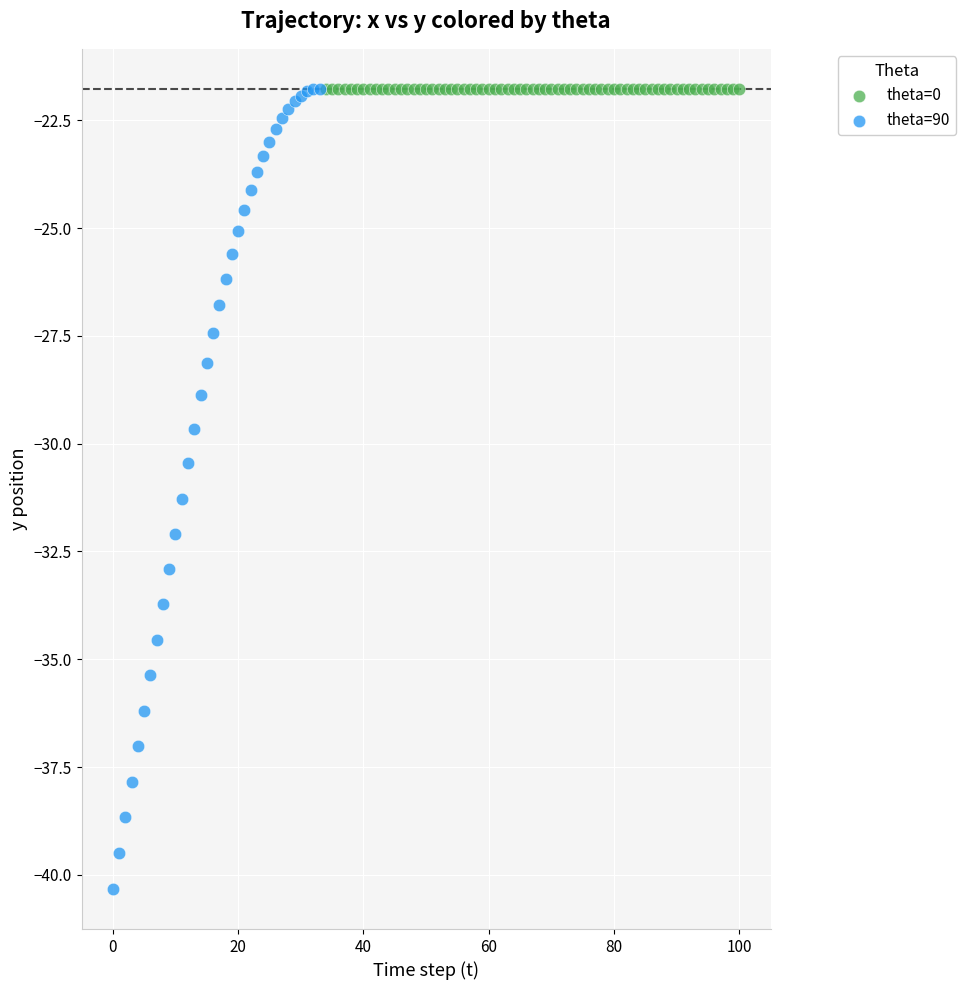

Which series reaches the minimum Y coordinate?

theta=90